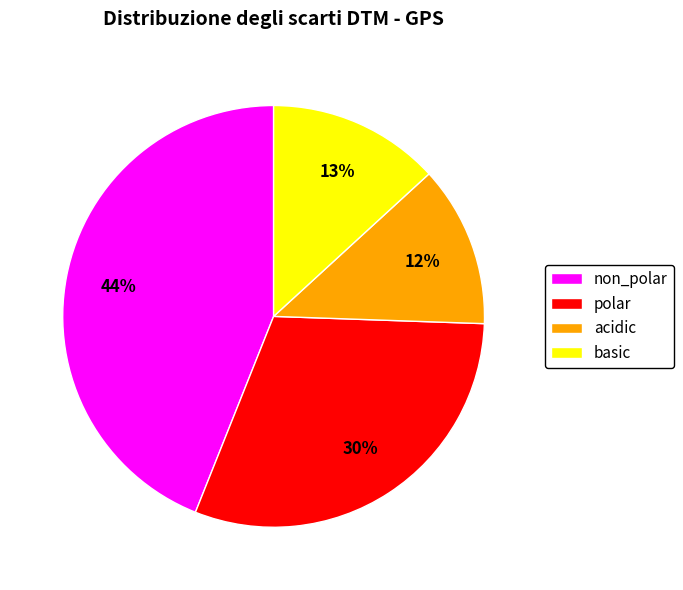

Count the number of slices in the pie.

4